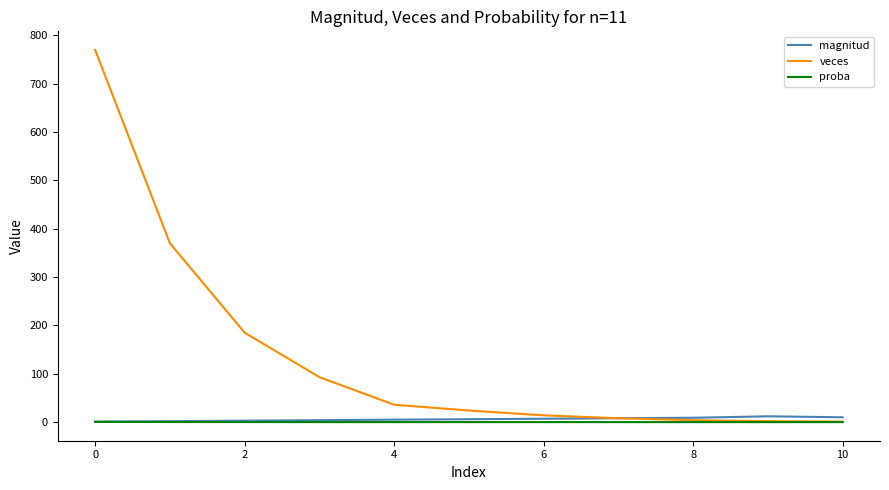

Which series has the largest total across all categories?

veces